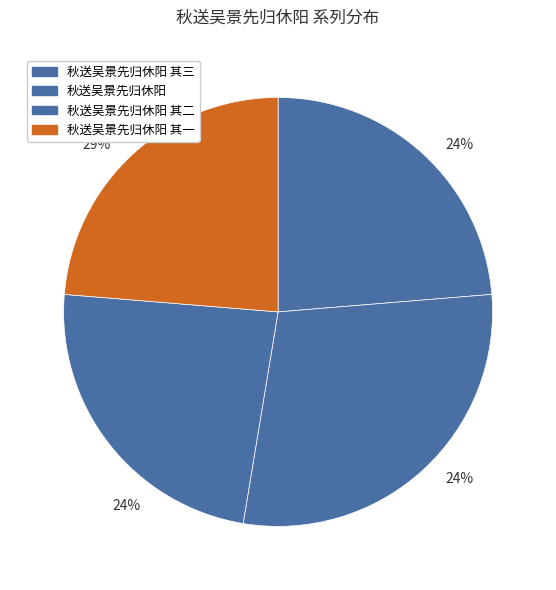

Is it true that 秋送吴景先归休阳 其二 is 24% of the pie?

True